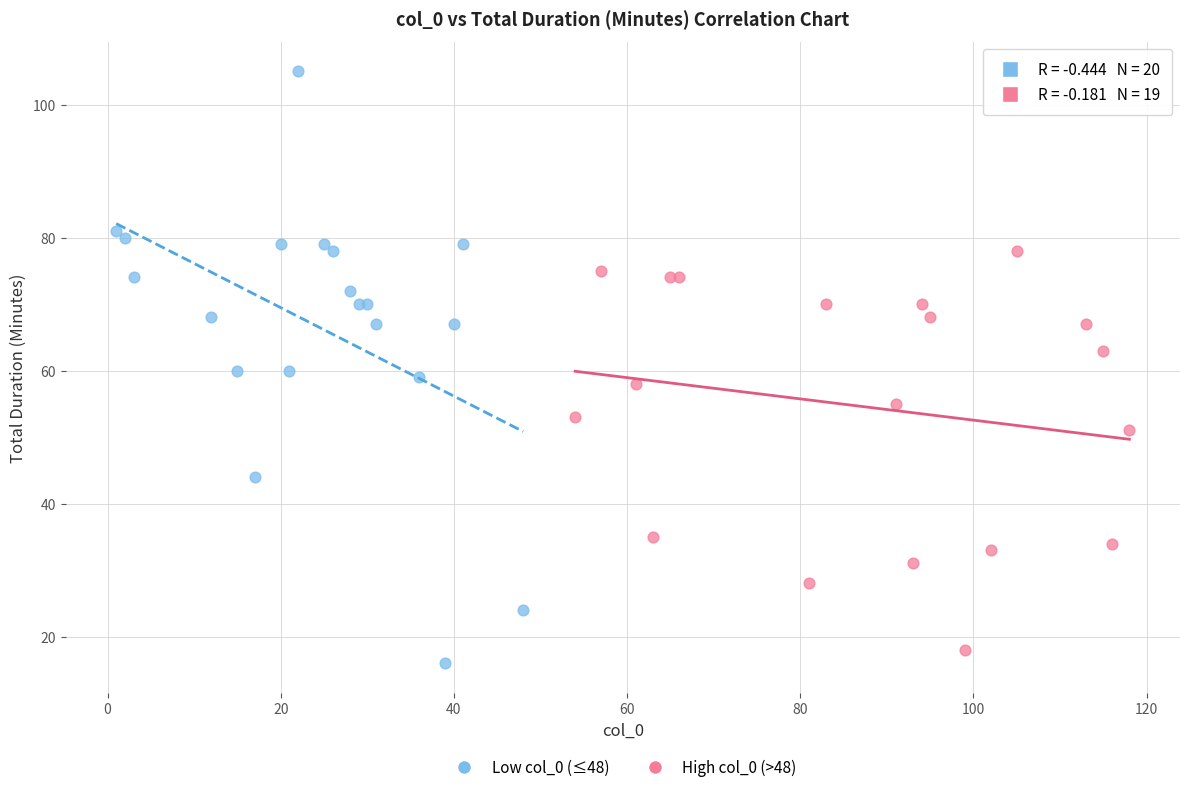

Which series has the widest spread of Y values?

Low col_0 (≤48)